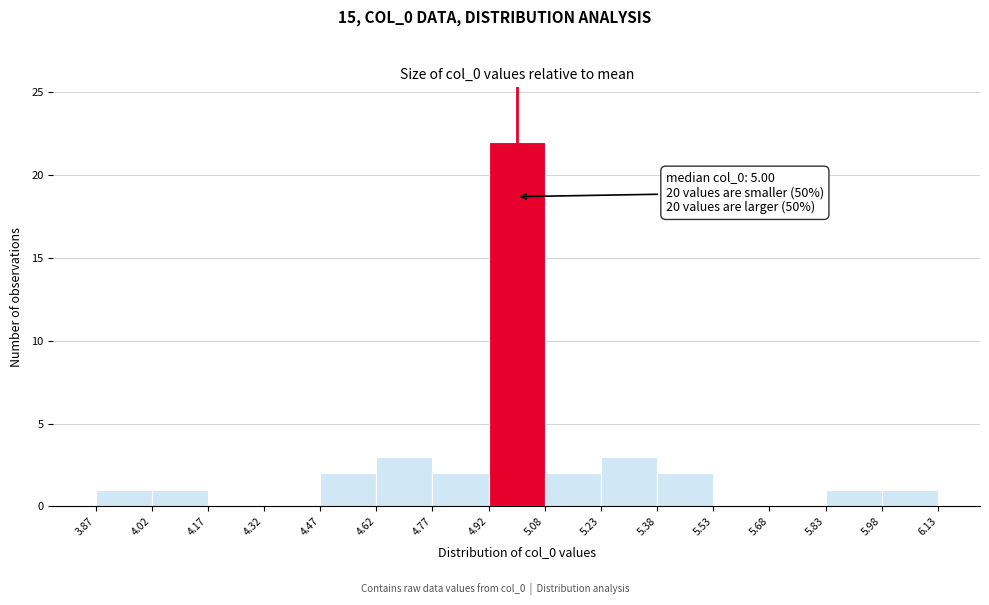

Over which range of the x-axis is the bar tallest?

4.92 to 5.08